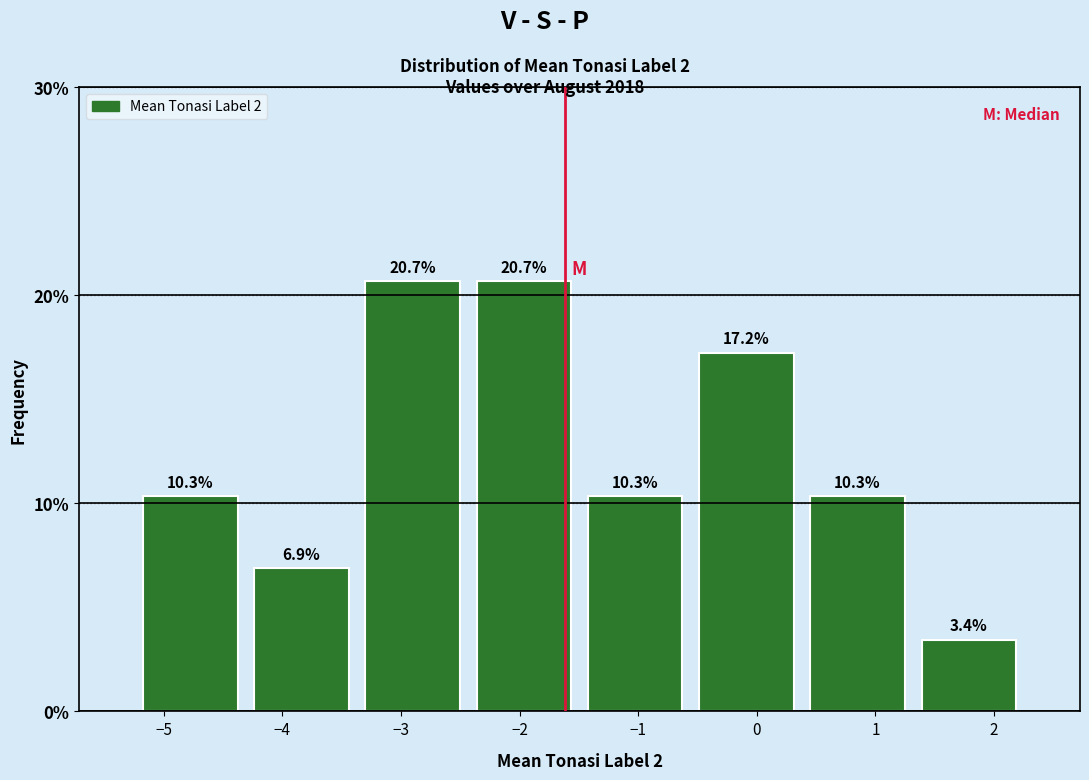

Reading left to right, transcribe this chart: for each bar, give the range it covers on the x-axis and its height. The bar edges are not printed on the chart, so give them approximately, as read against the axis.

-5.2 to -4.3: 10.3
-4.3 to -3.4: 6.9
-3.4 to -2.4: 20.7
-2.4 to -1.5: 20.7
-1.5 to -0.6: 10.3
-0.6 to 0.4: 17.2
0.4 to 1.3: 10.3
1.3 to 2.3: 3.4